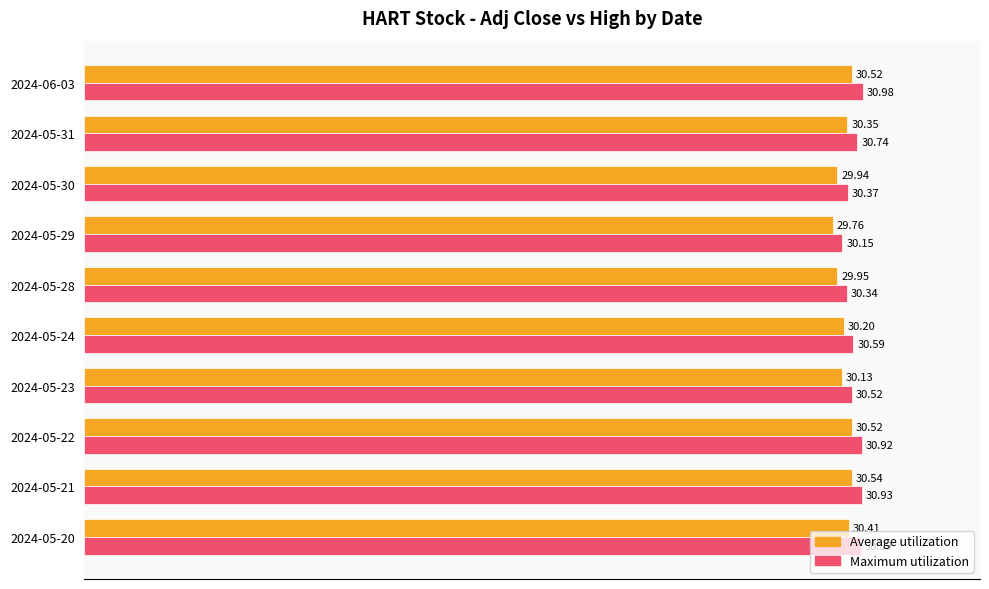

What are all the series names shown in the legend?

Average utilization, Maximum utilization